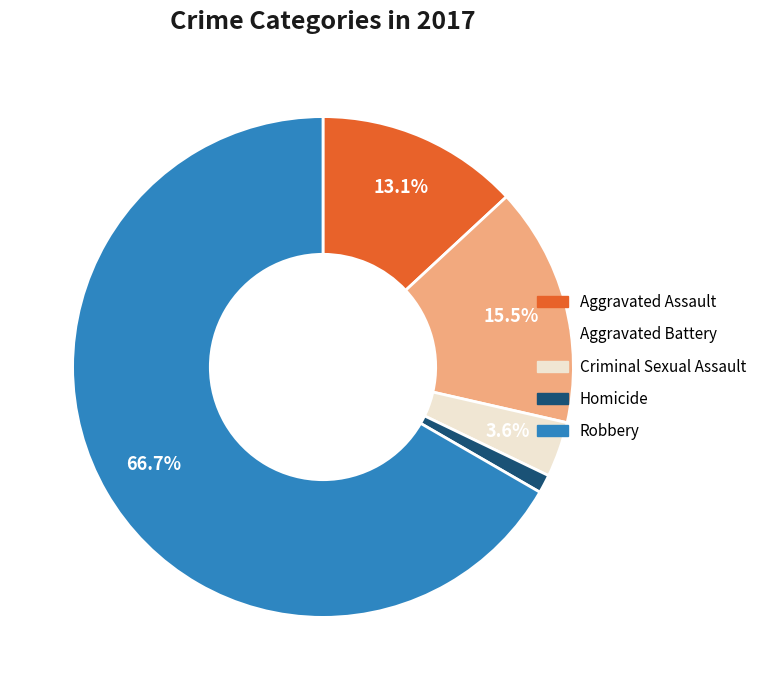

To the nearest percent, what portion does Homicide represent?

1%